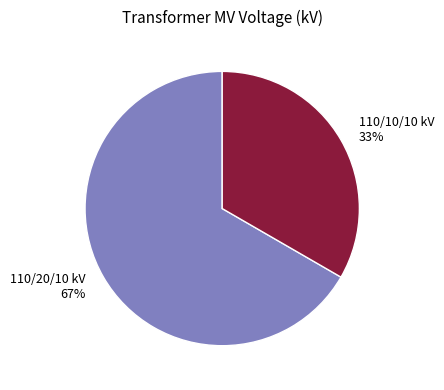

Do 110/10/10 kV 33% and 110/20/10 kV 67% together represent more than half of the pie?

Yes